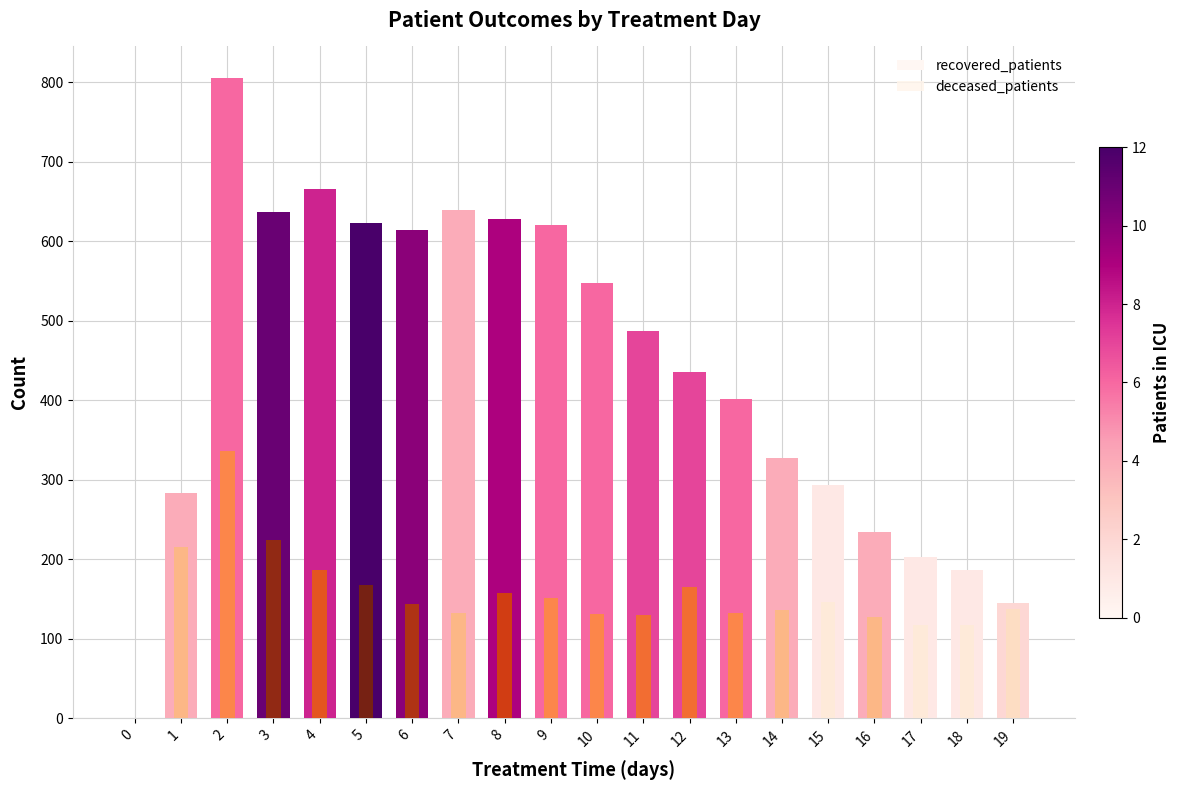

At how many categories does at least one series exceed 117?

19